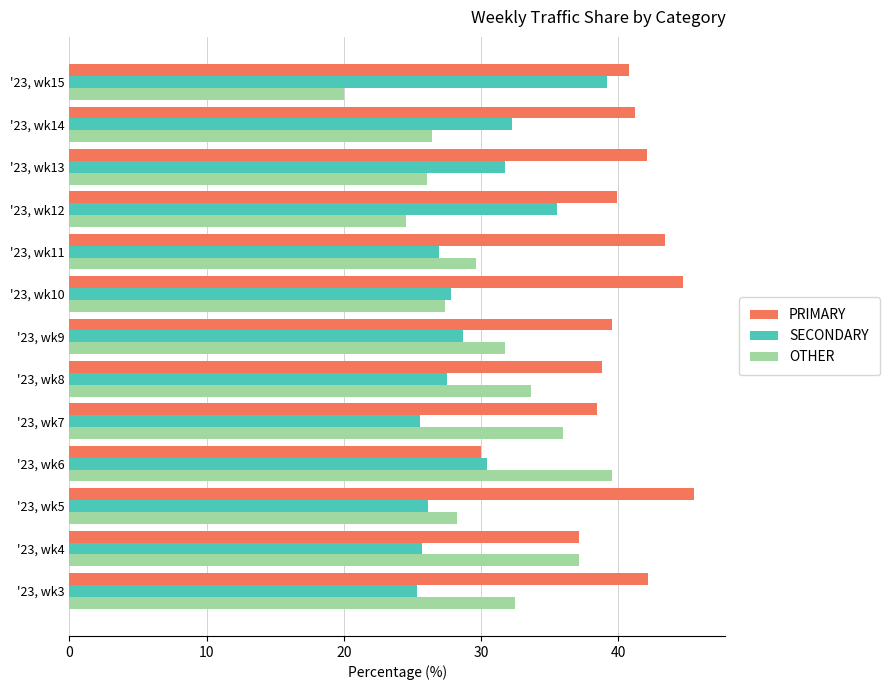

Which series has the widest spread of values?

OTHER